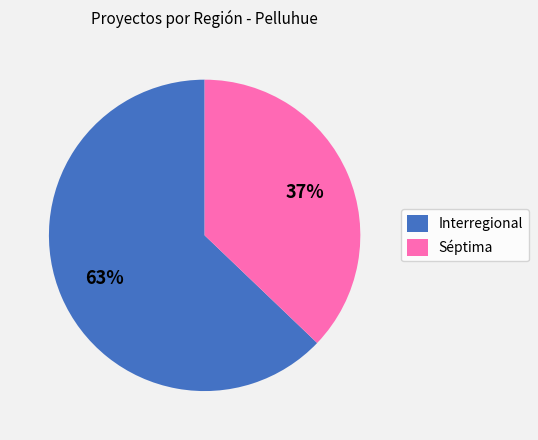

Does any single category account for the majority?

Yes